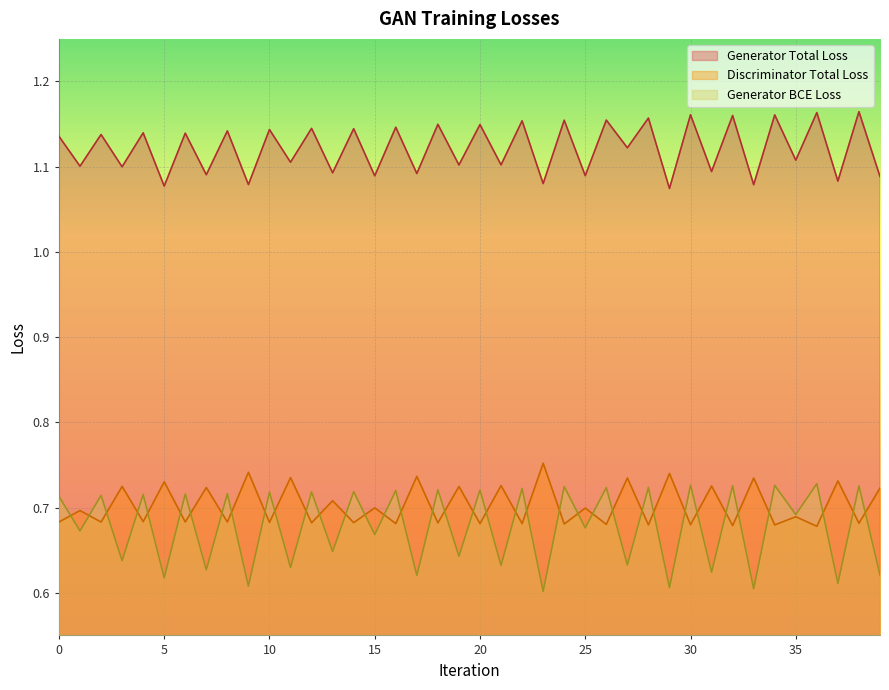

True or false: Generator Total Loss and Discriminator Total Loss cross at least once.

False